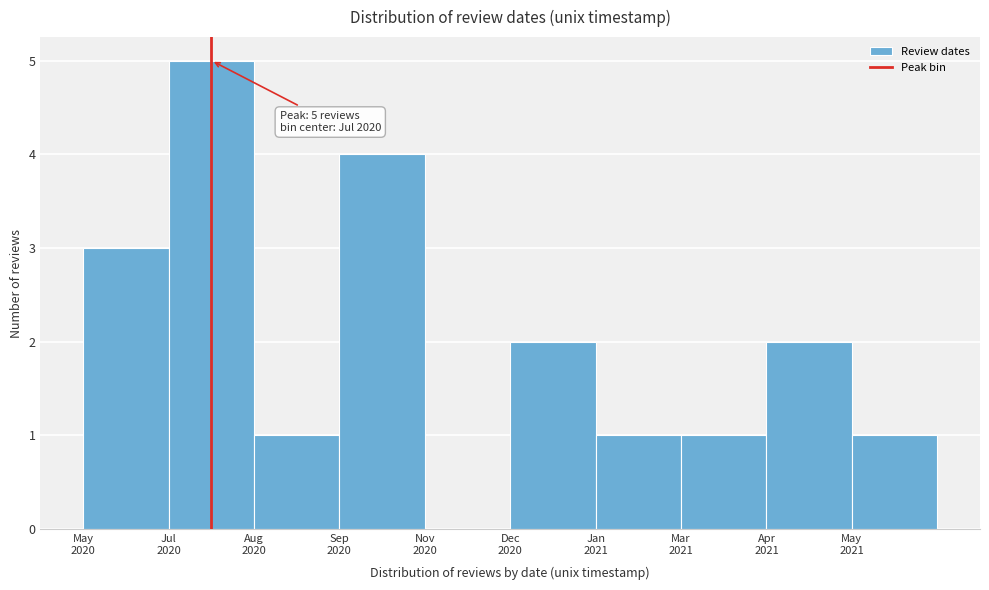

What is the sum of all values?

20